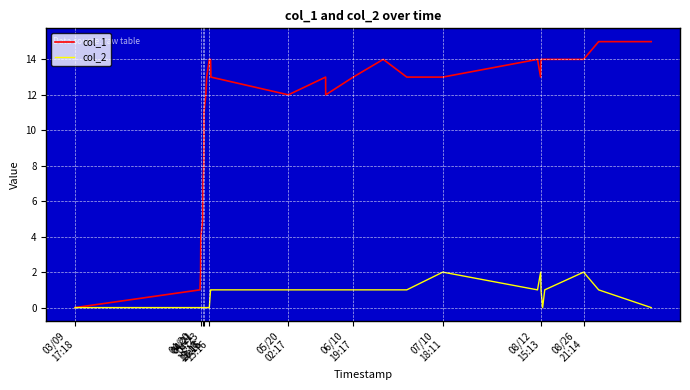

Which series has the largest range (max minus min)?

col_1